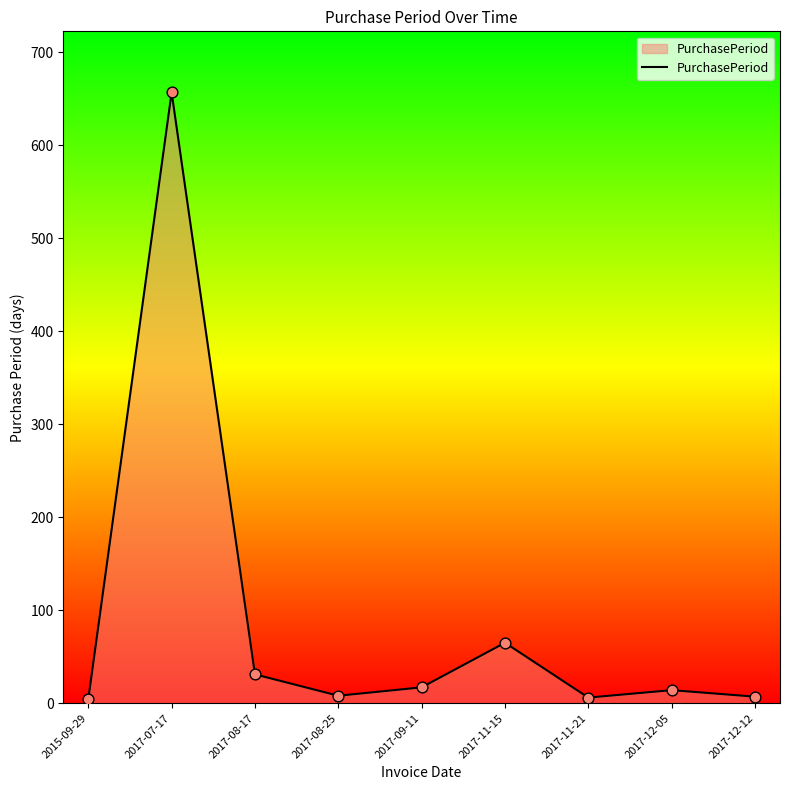

Where is the data nearest to the value 330?

2017-11-15